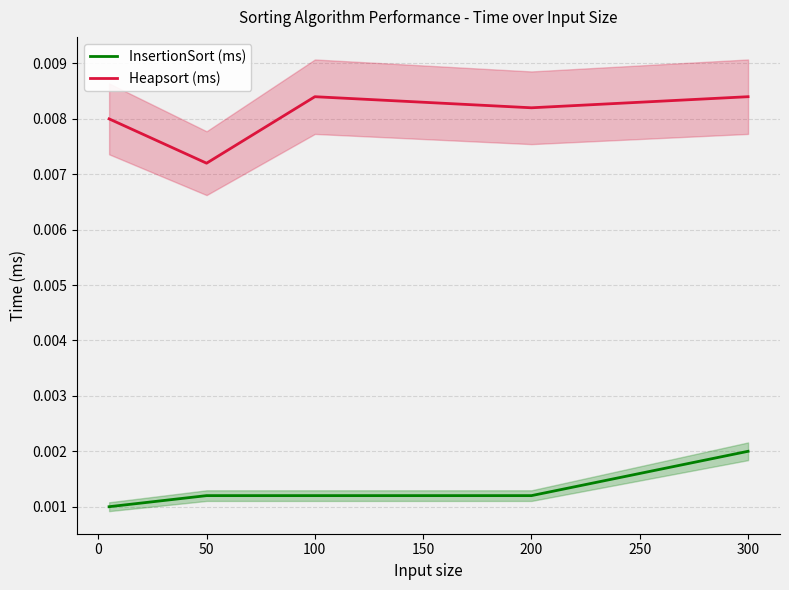

At how many categories does at least one series exceed 0?

5